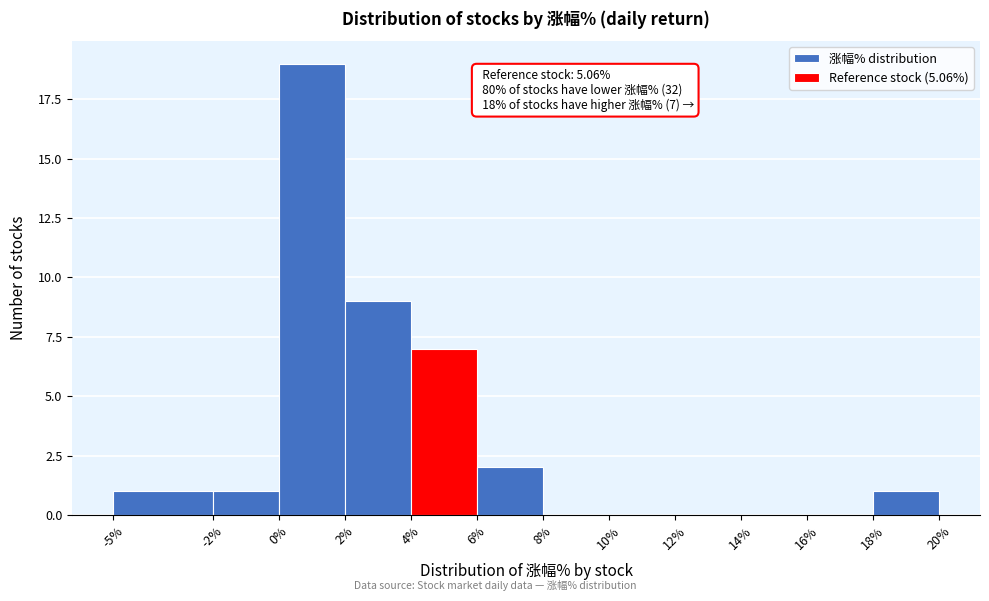

Over which range of the x-axis is the bar tallest?

0% to 2%